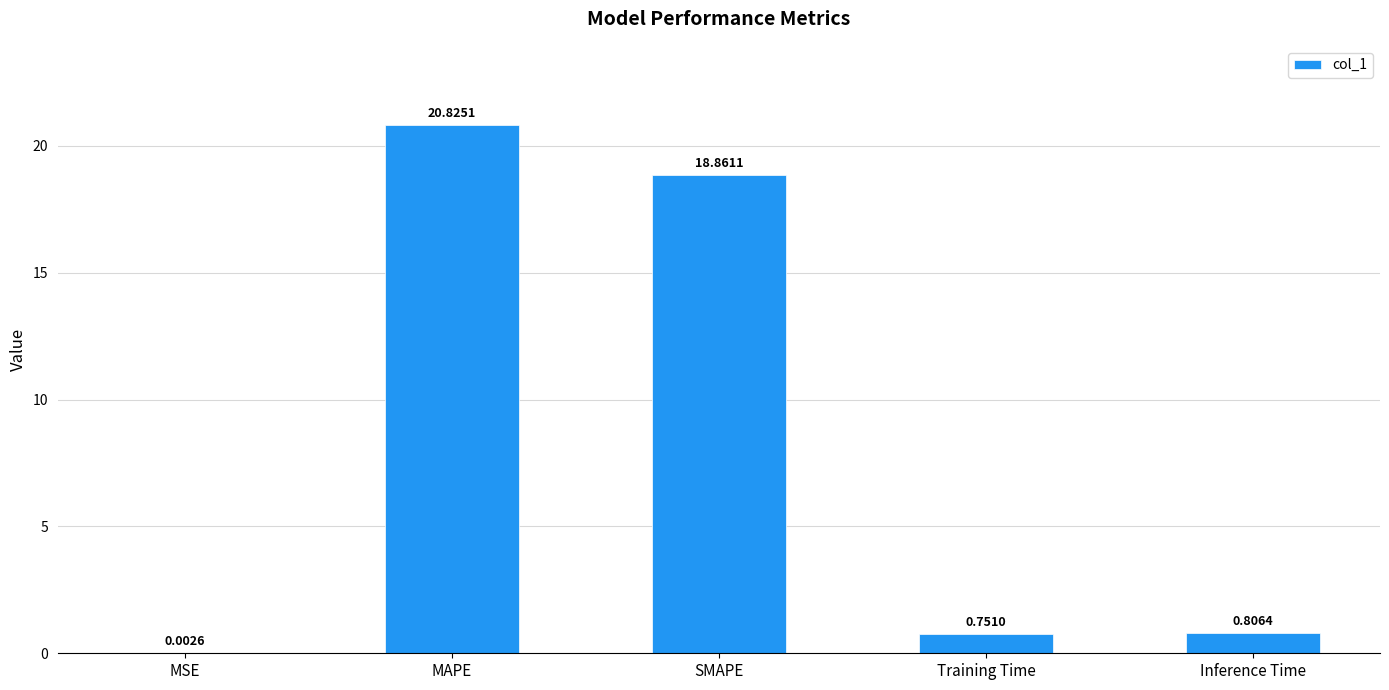

Where is the data nearest to the value 10?

SMAPE